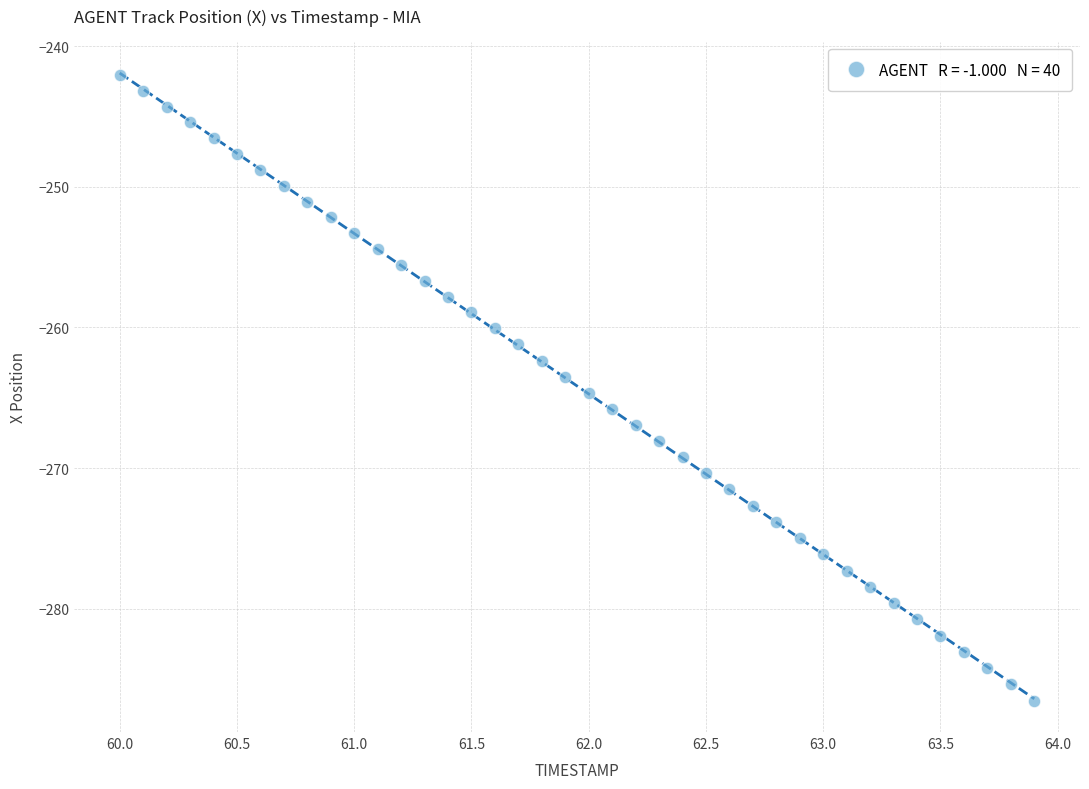

What is the range of X values (max minus min)?

3.9